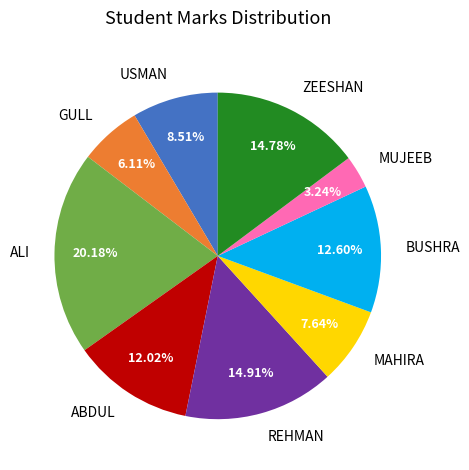

Is there a majority slice in this chart?

No